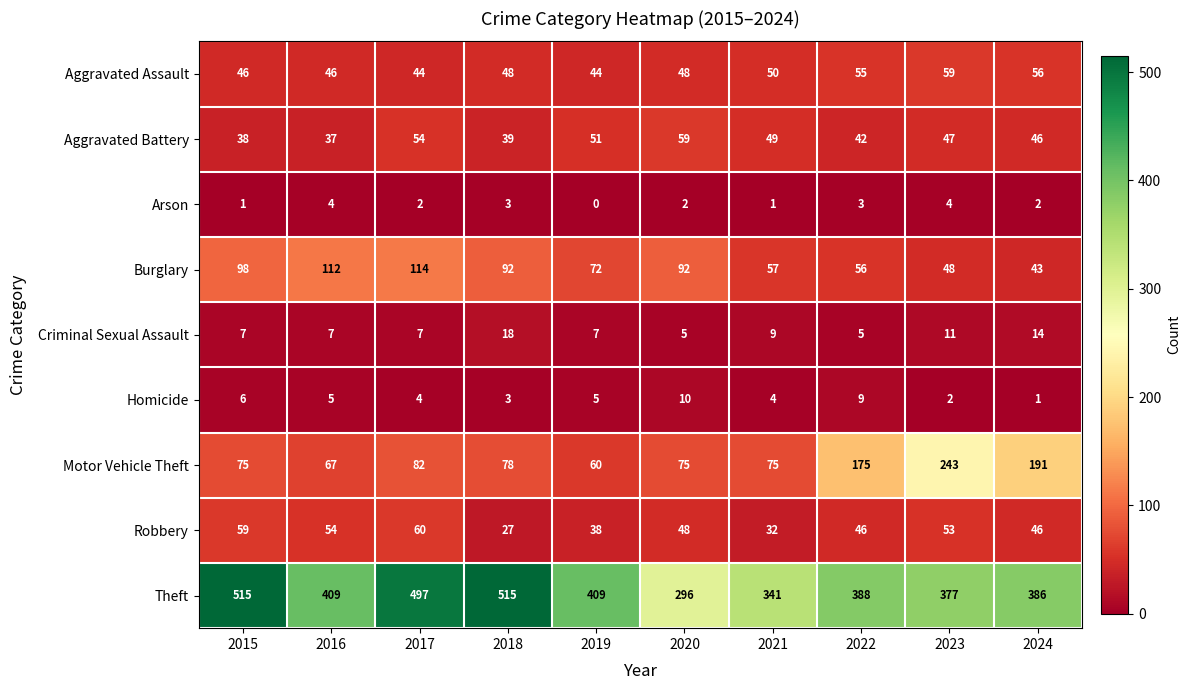

What is the greatest value displayed?

515